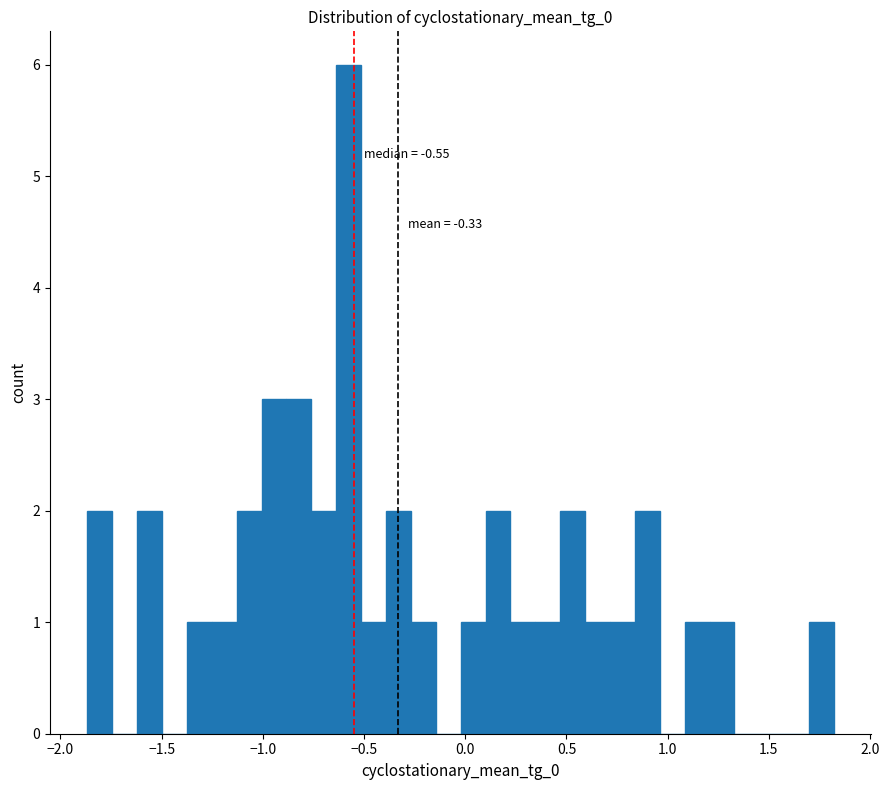

Around what value on the x-axis is the tallest bar? Give the approximate position of its centre, as read against the axis.

-0.60